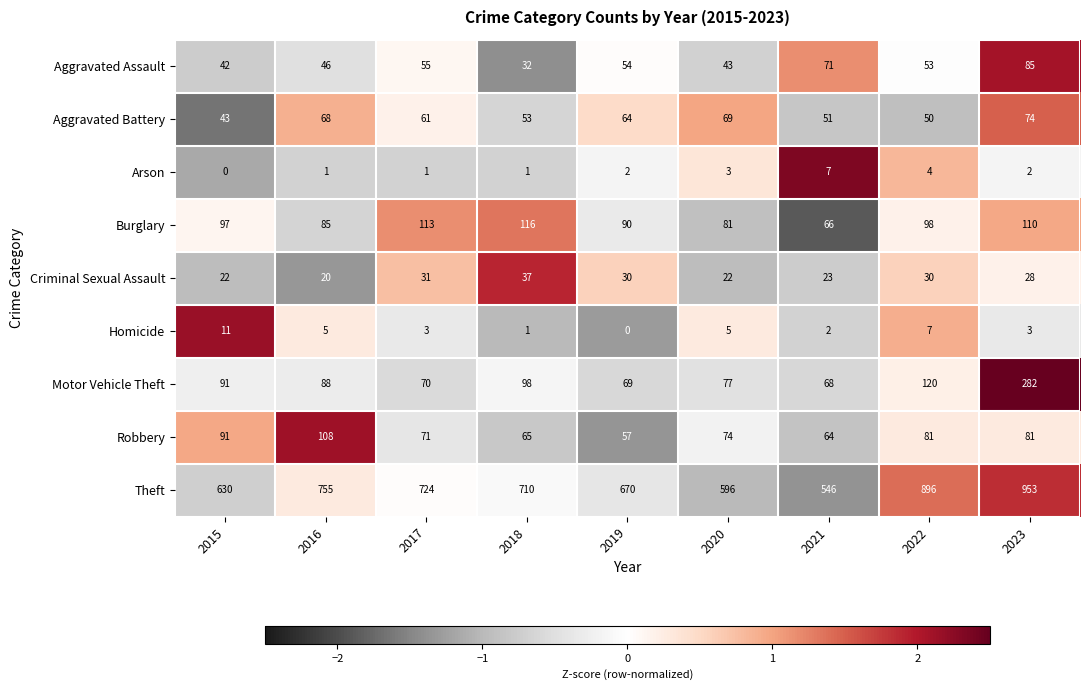

At how many categories does at least one series exceed 1?

9